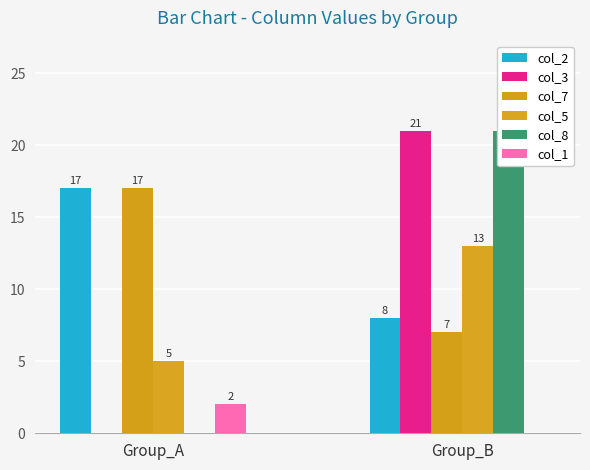

Is the value of col_1 at Group_A greater than the value of col_7 at Group_A?

No